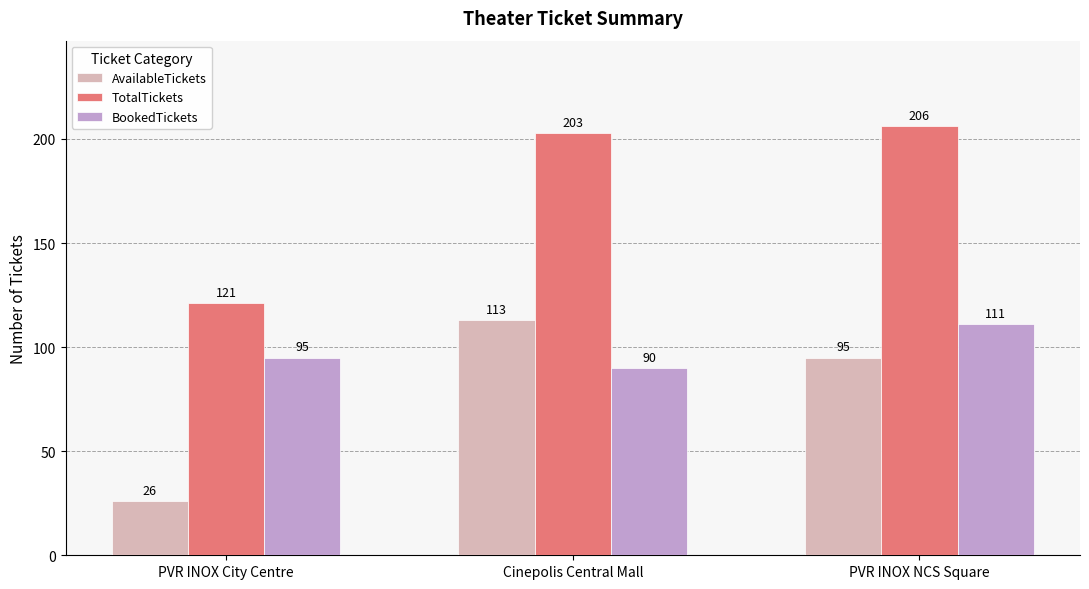

What is the maximum value shown in the chart?

206